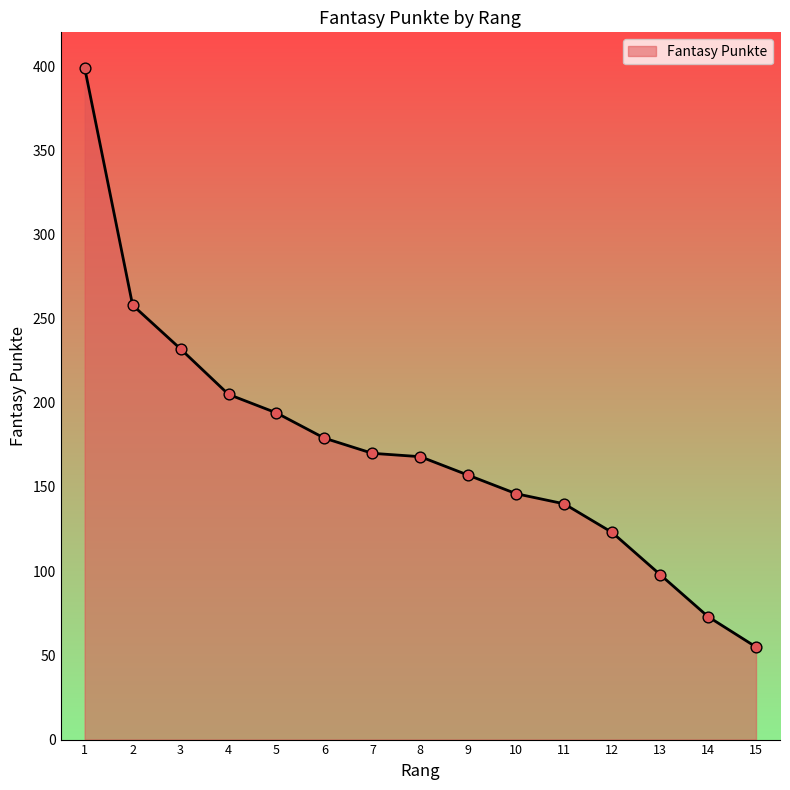

Which has a higher value, 4 or 11?

4